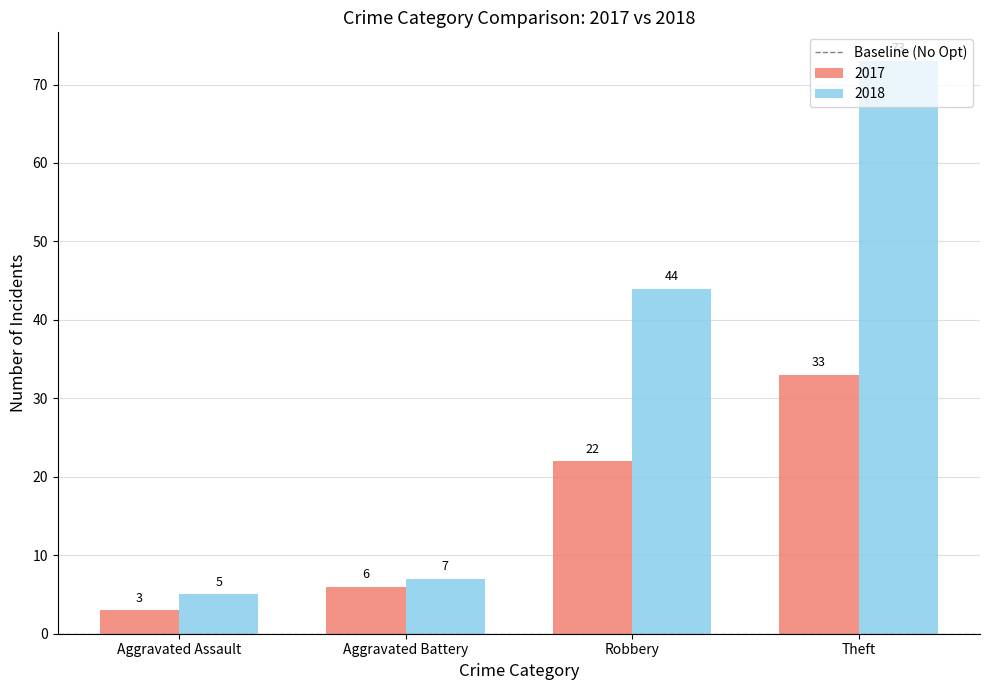

What is the difference between the maximum and minimum values in the 2017 series?

30